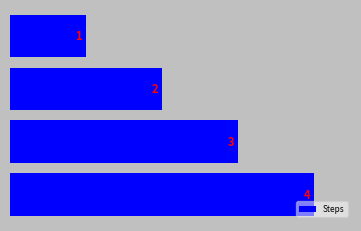

What is the sum of all values?

10